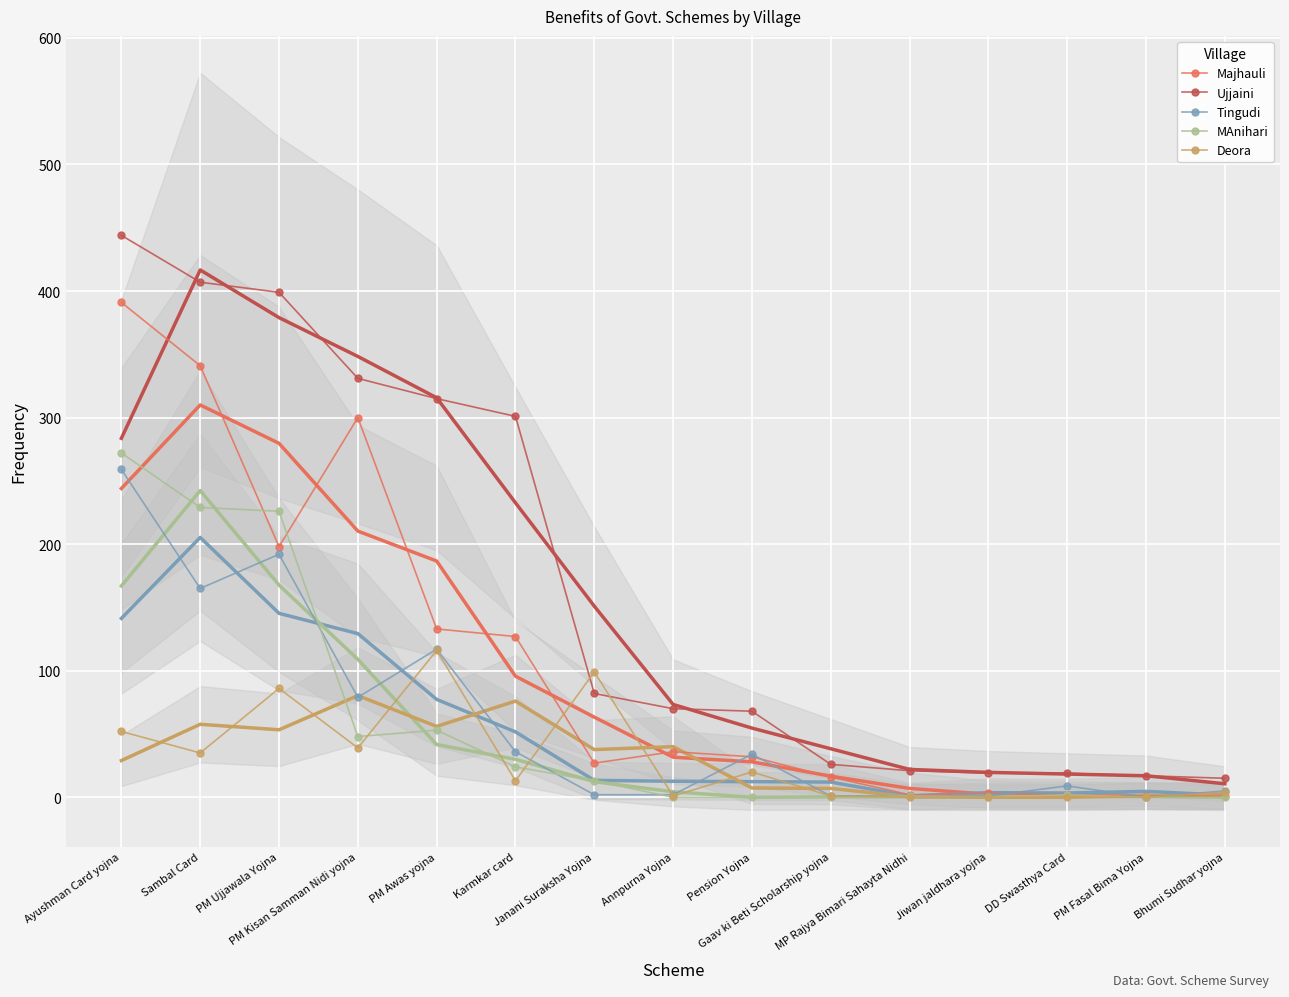

What position from the right is Bhumi Sudhar yojna?

1